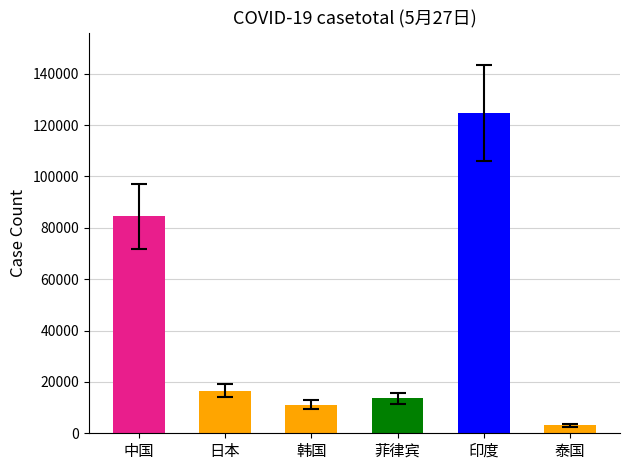

Is it true that the value at 印度 is 192954?

False